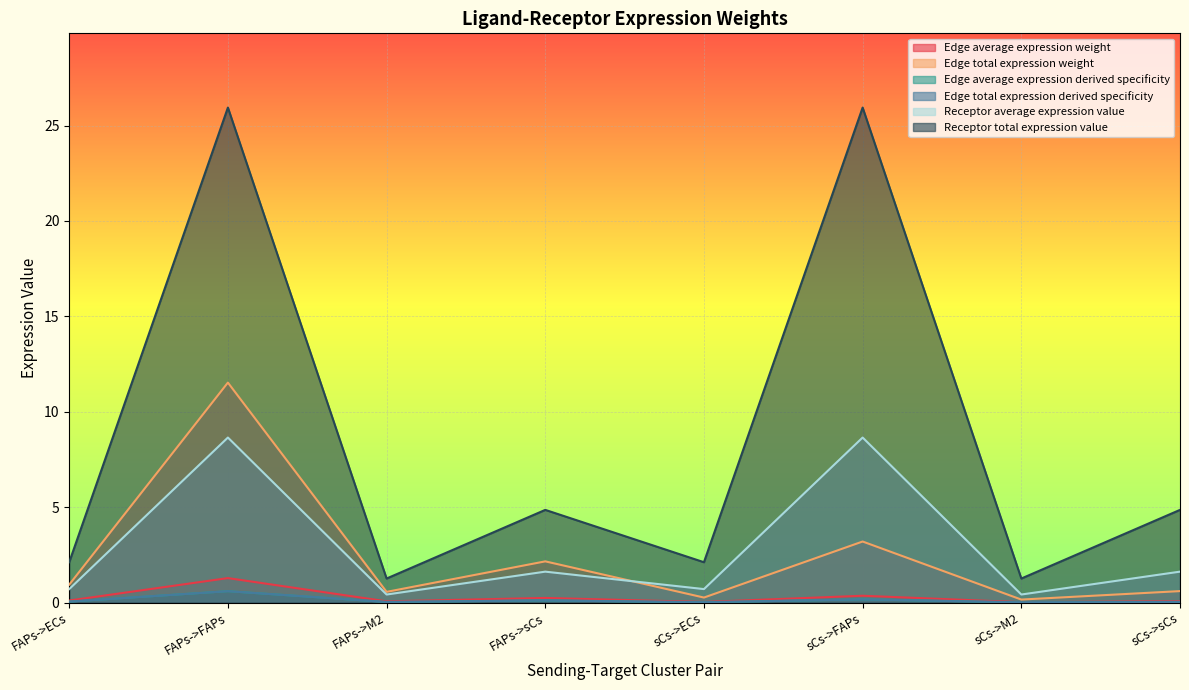

List the labels in order of Edge average expression weight value, largest first.

FAPs->FAPs, sCs->FAPs, FAPs->sCs, FAPs->ECs, sCs->sCs, FAPs->M2, sCs->ECs, sCs->M2